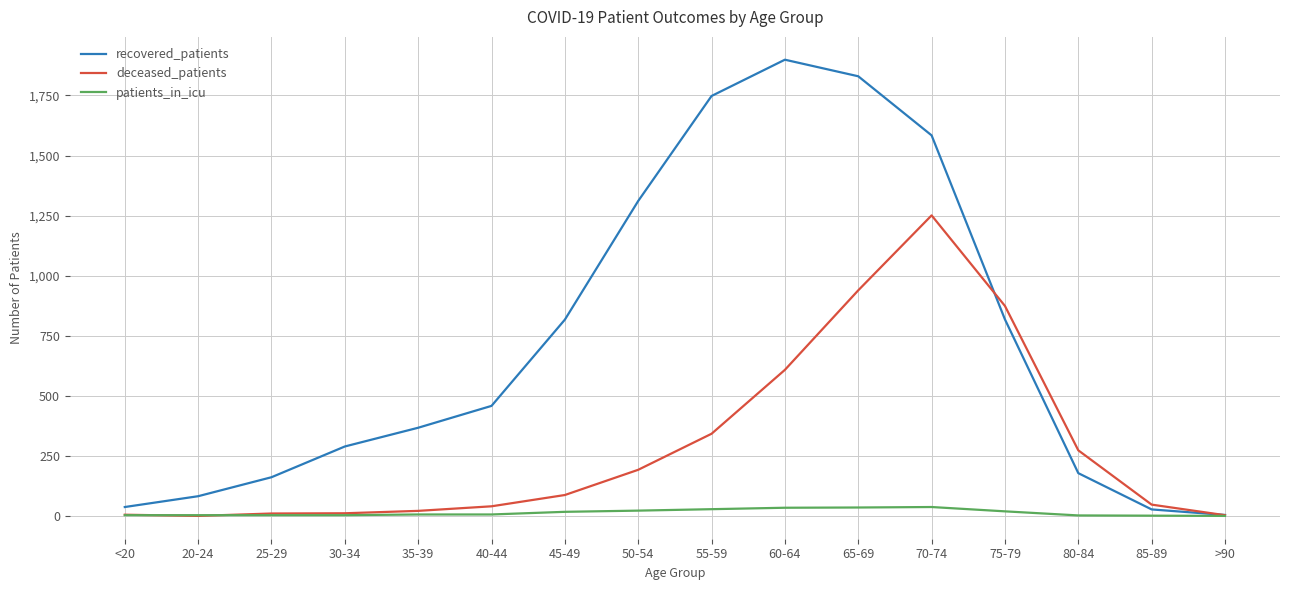

True or false: deceased_patients has a value of 273 at 80-84.

True